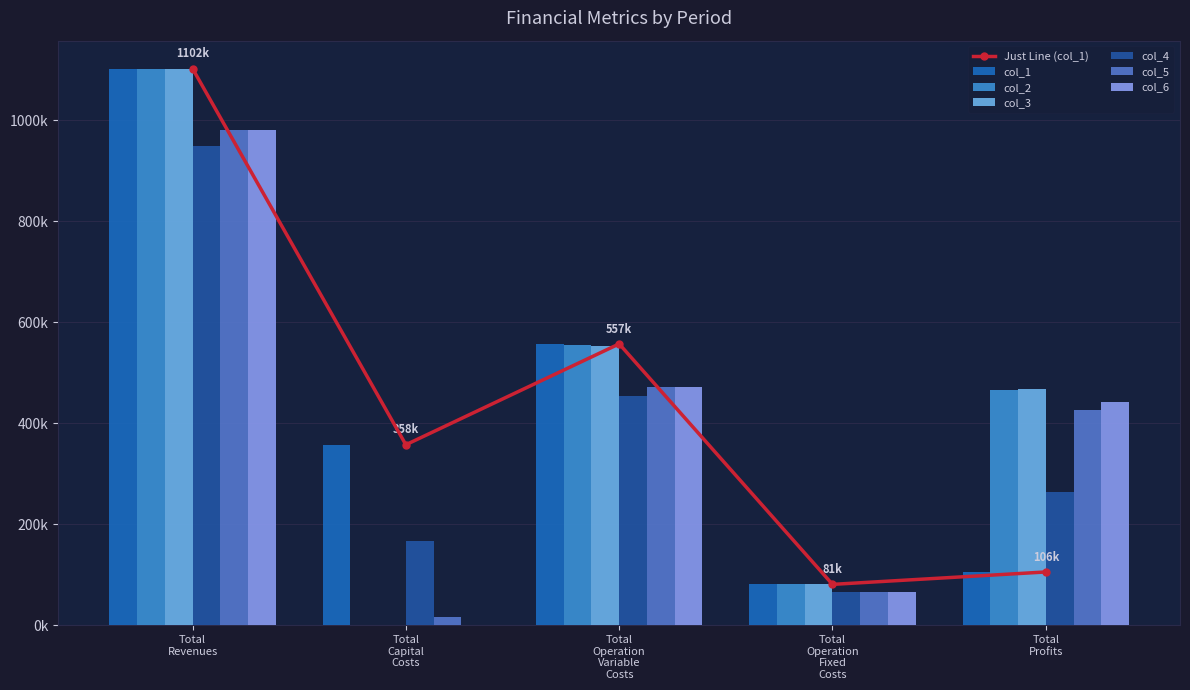

At which category is the sum across all series the highest?

Total Revenues